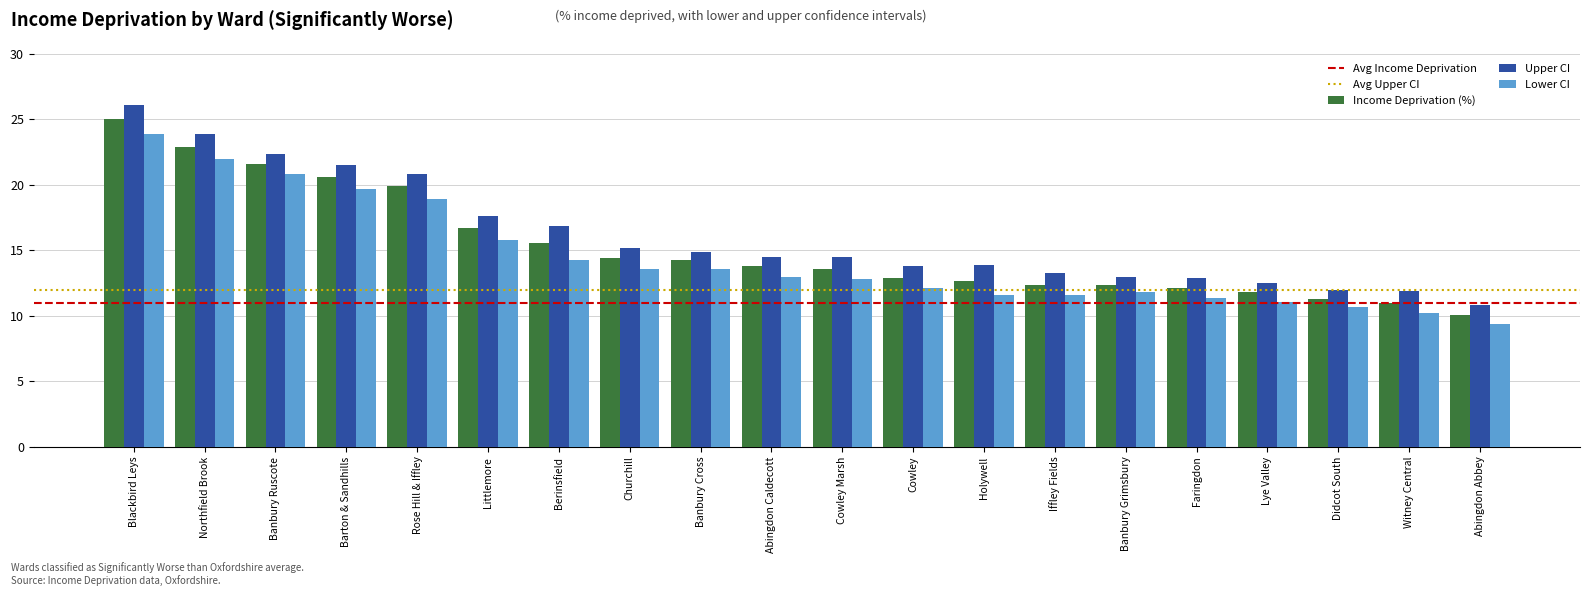

How many distinct data groups are displayed?

3